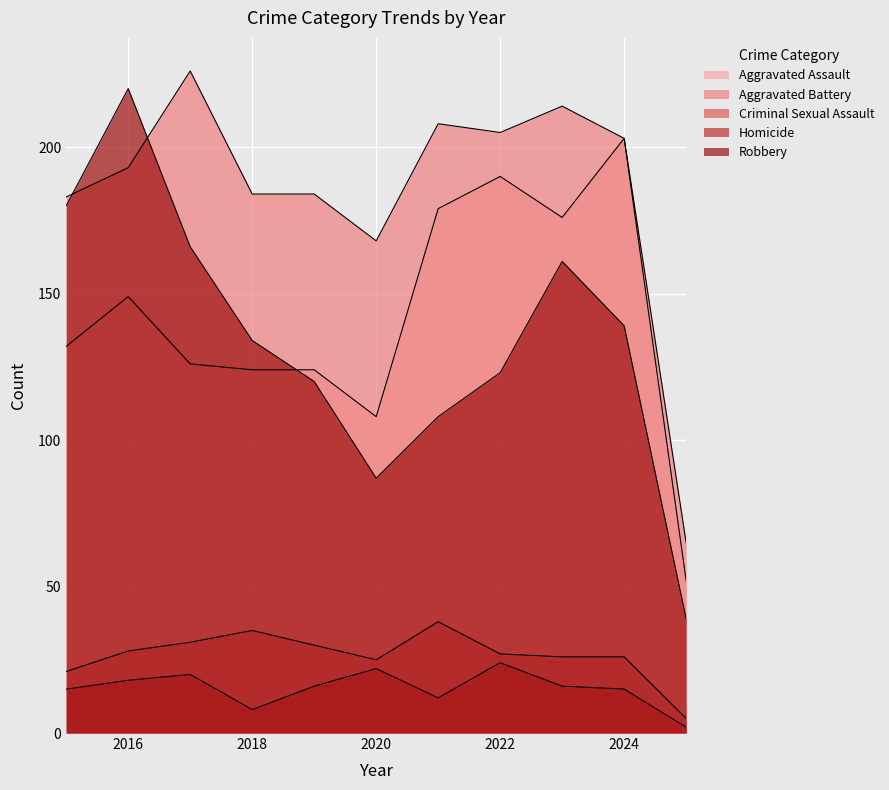

At which label does Aggravated Battery first exceed 193?

2017